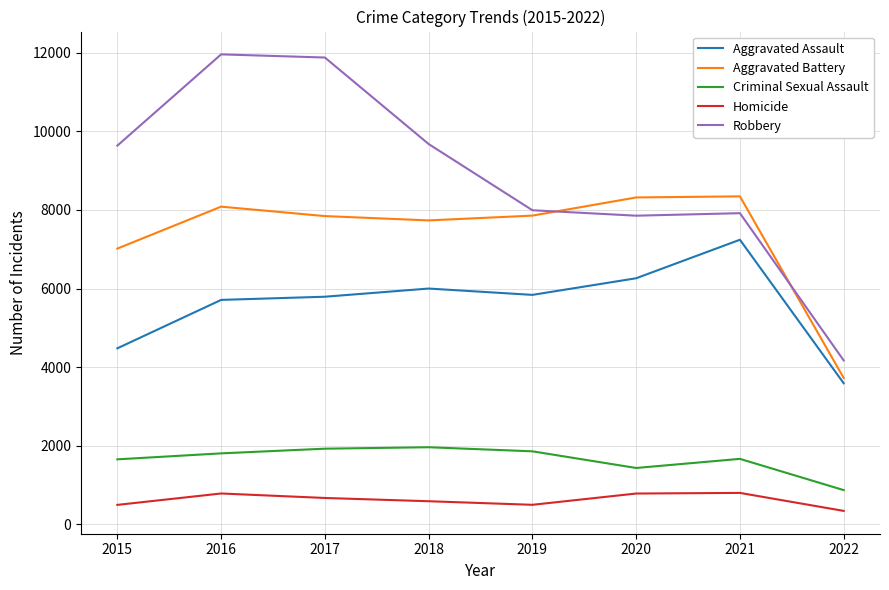

What is the difference between the highest and lowest values at 2021?

7546